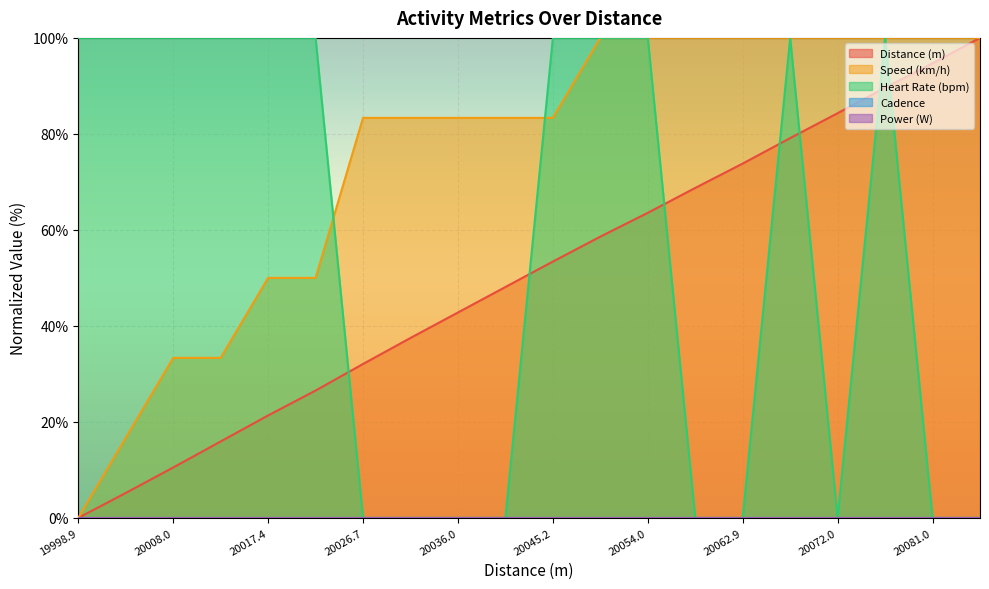

What position from the left is 20021.9?

6